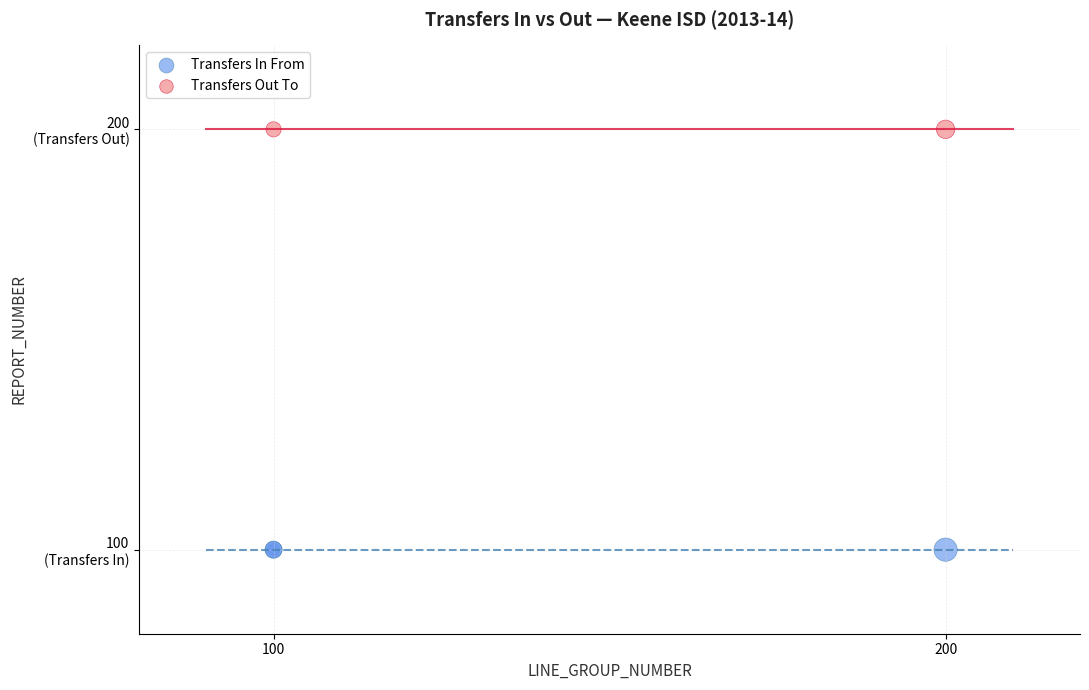

What are all the series names shown in the legend?

Transfers In From, Transfers Out To